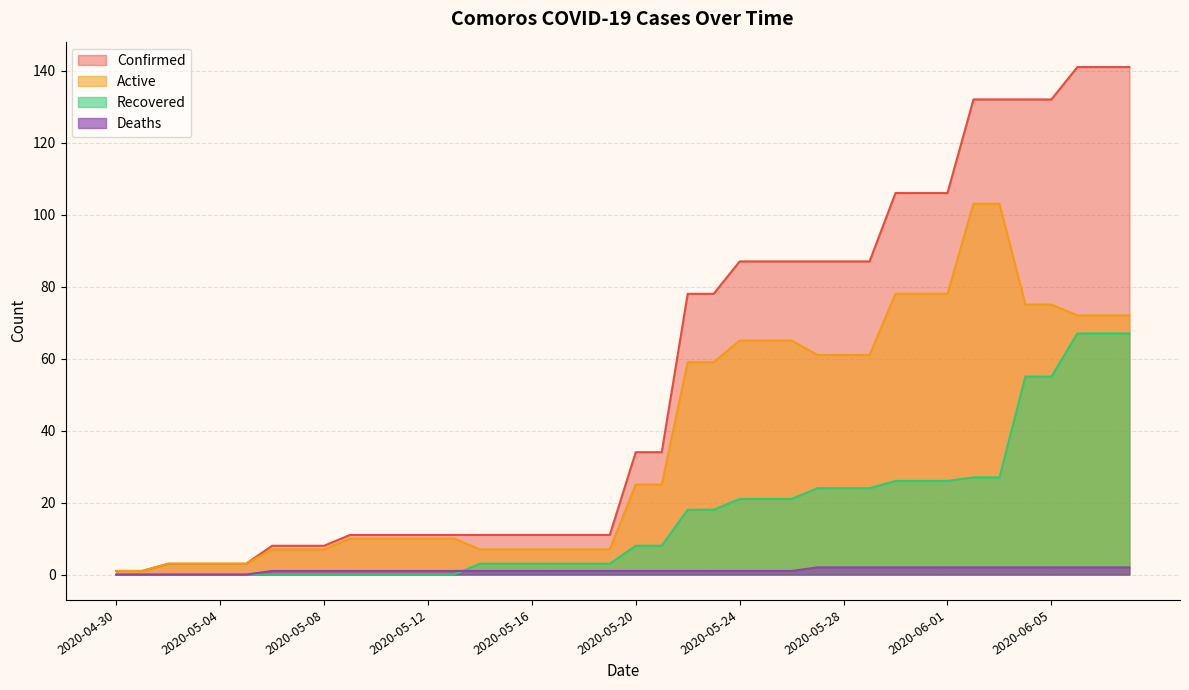

How many data points does each series have?

40